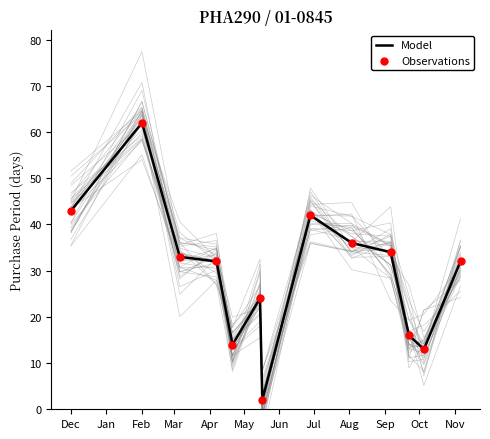

Which series has the largest total across all categories?

Model